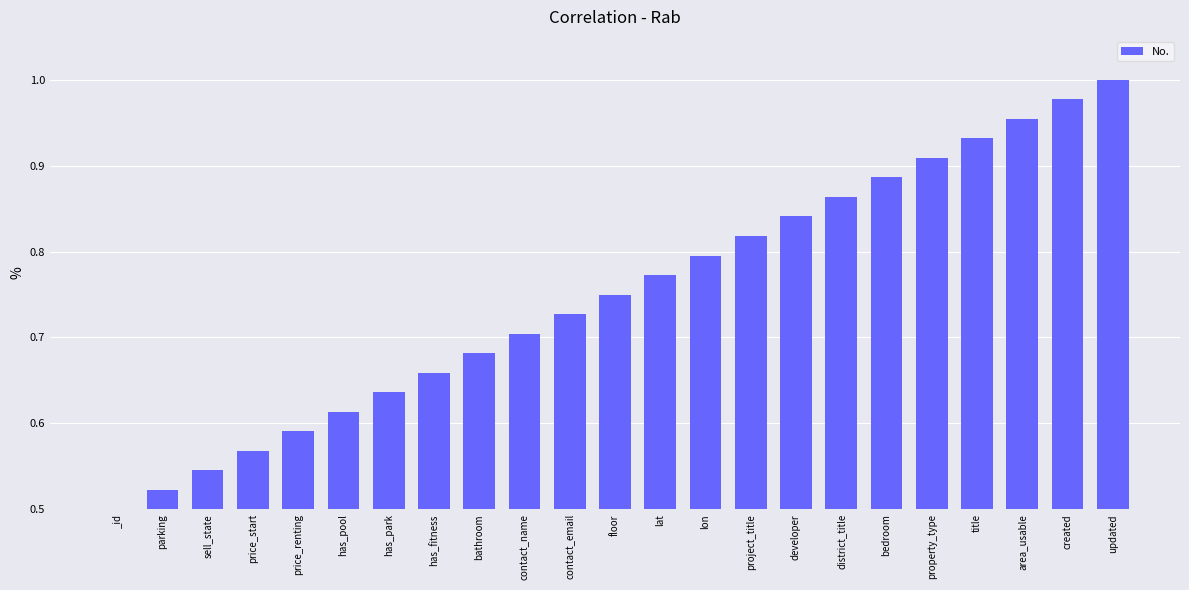

Which category has the highest value across all series?

updated